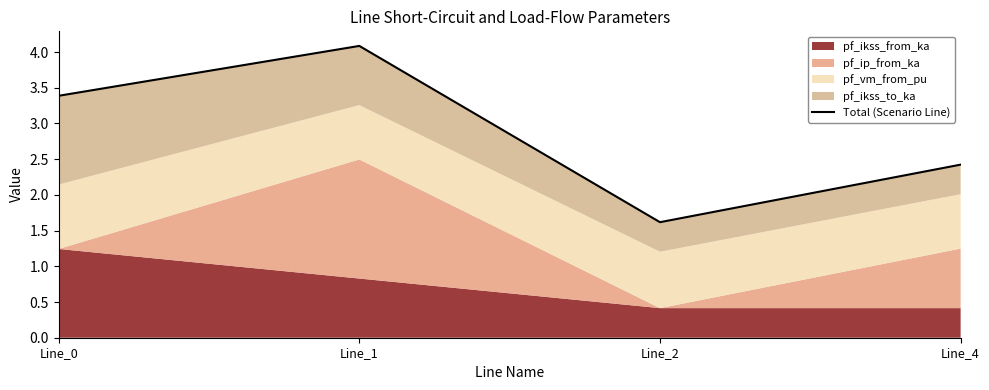

What is the smallest value displayed?

1.6